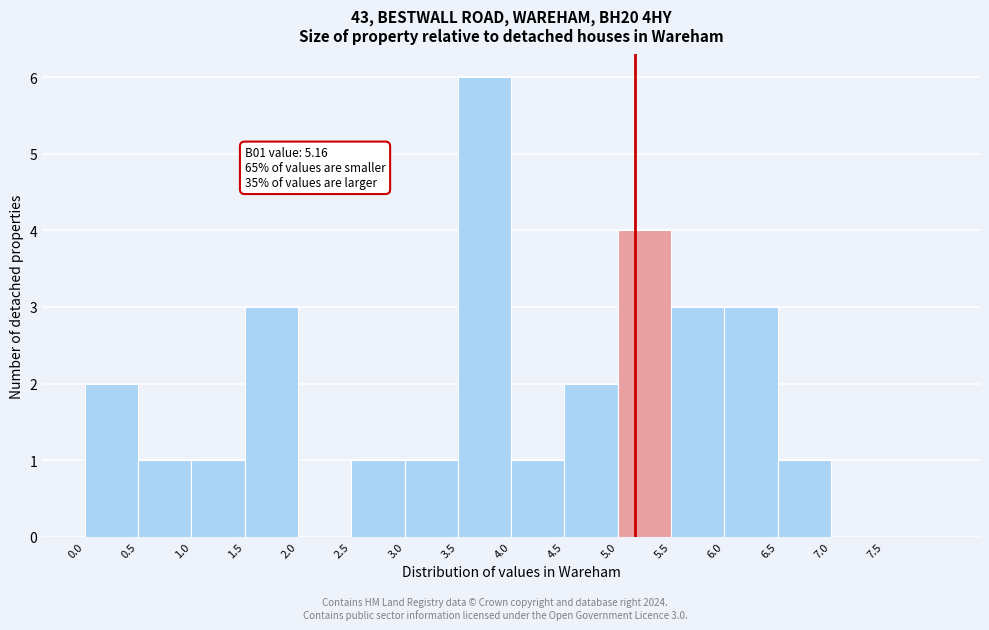

Which range on the x-axis has the tallest bar?

3.5 to 4.0